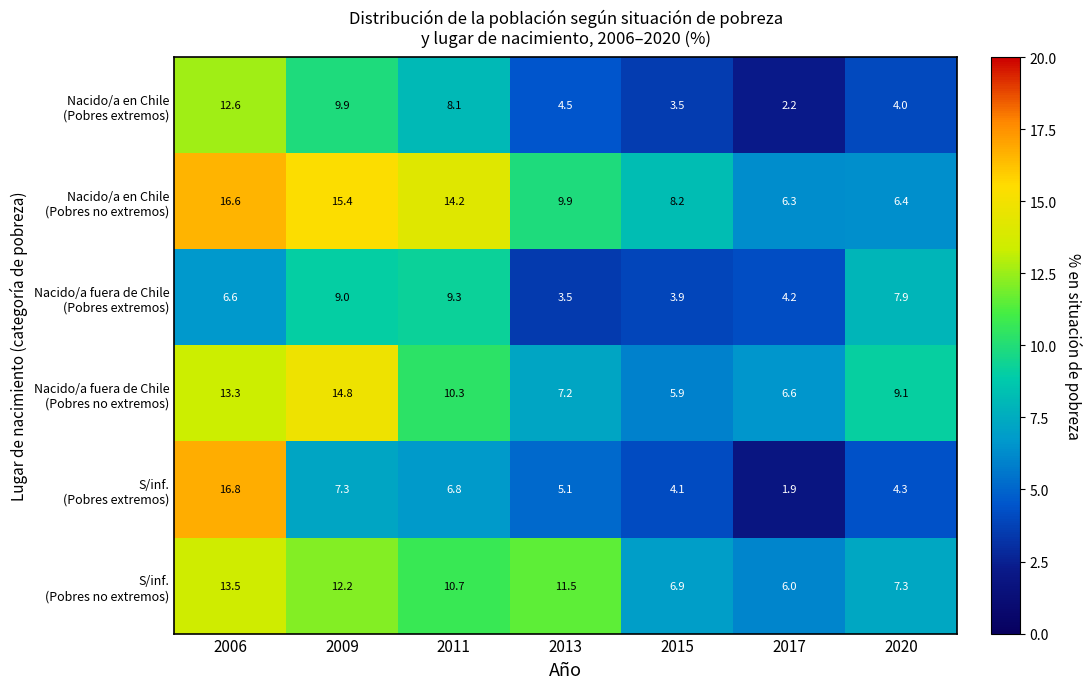

What is the greatest value displayed?

16.8